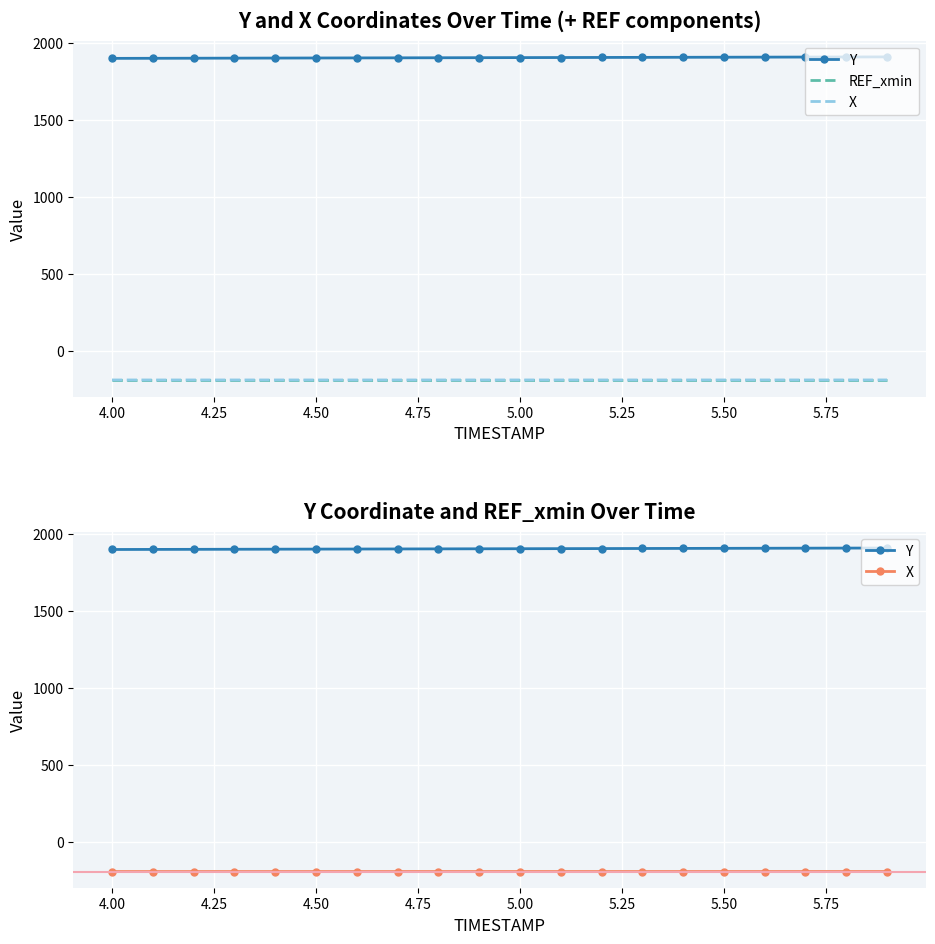

How many interior local peaks does the X series have?

1